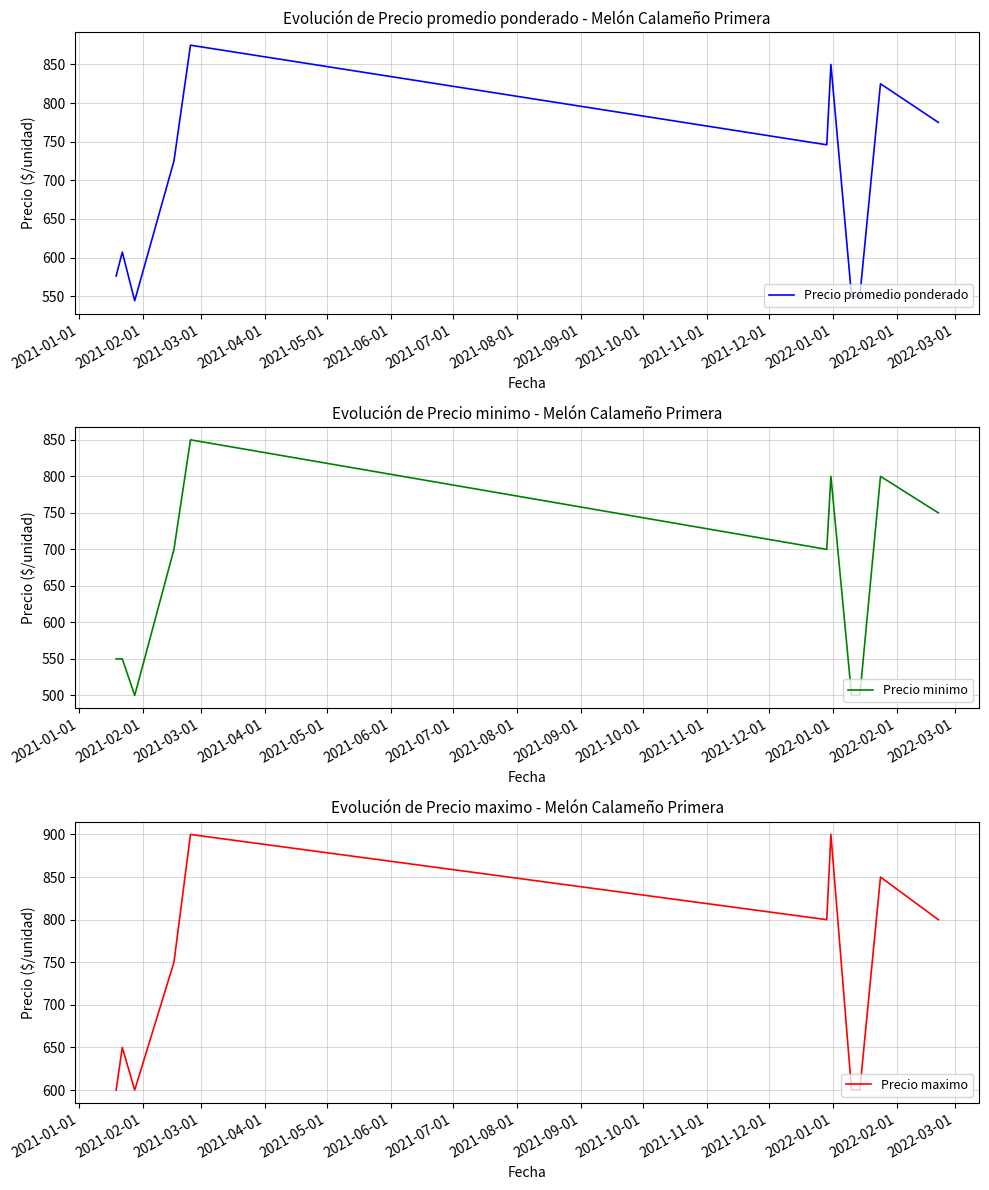

How many categories are shown in the chart?

11